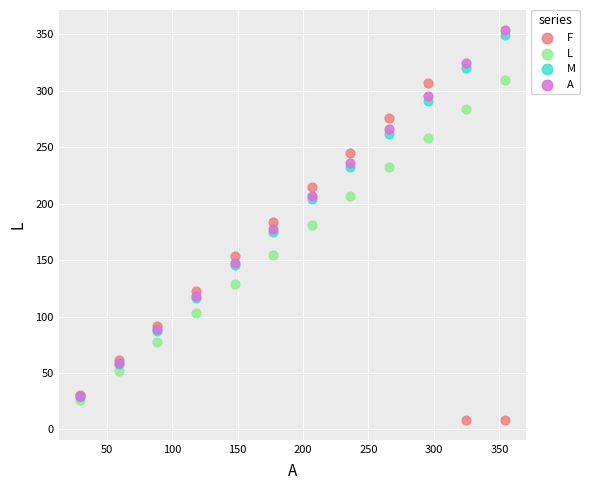

What are all the series names shown in the legend?

F, L, M, A